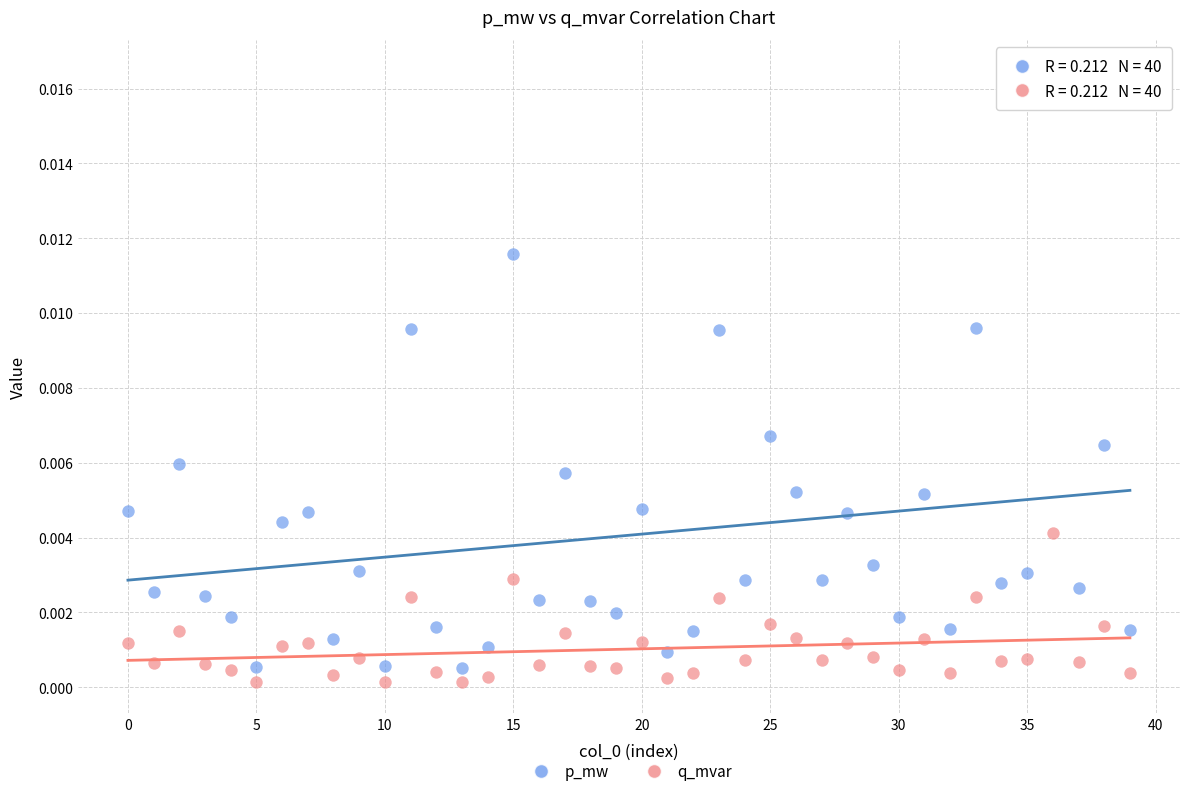

Which series contains the lowest Y value?

q_mvar